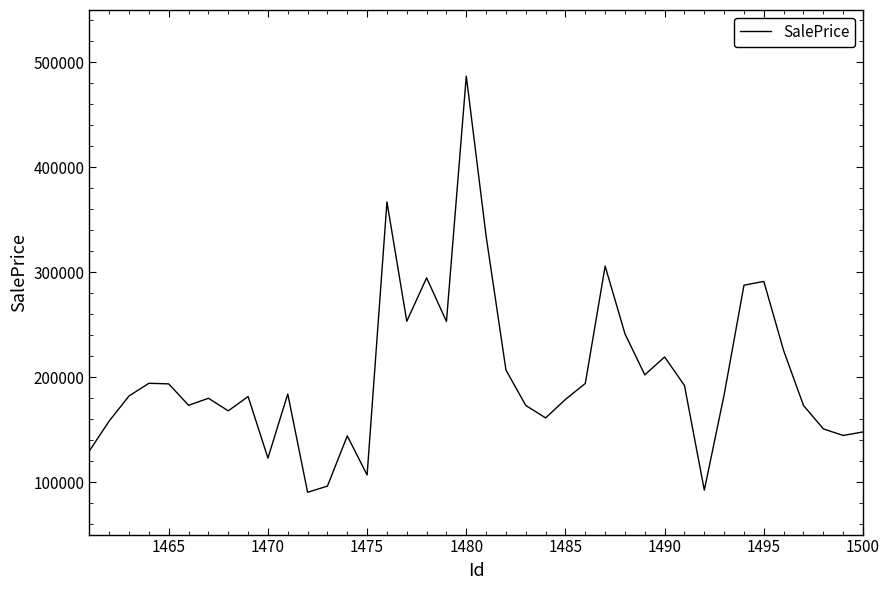

What is the maximum value shown in the chart?

487016.0